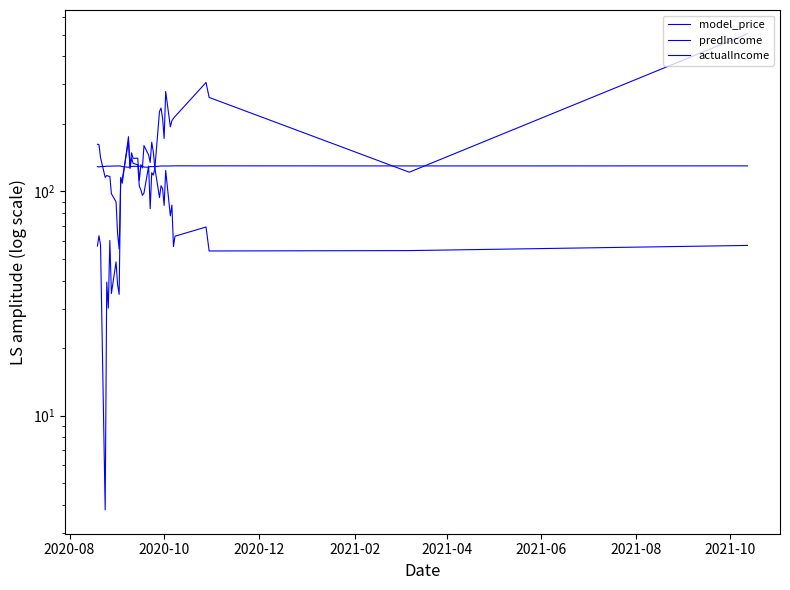

Reading right to left, what are all the values shown in this chart?

model_price: 130.0	129.9	130.1	130.0	130.1	130.0	129.9	129.9	129.8	129.9	129.8	129.8	129.6	129.1	129.0	128.9	129.1	128.2	128.4	129.5	129.6	129.6	129.4	129.4	129.1	128.7	128.1	129.1	129.6	130.0	129.9	129.8	129.7	129.6	129.6	129.6	129.3	129.0	128.6	129.1
predIncome: 57.4	54.5	54.2	69.4	63.1	56.8	86.9	77.8	124.0	86.6	102.9	106.0	93.9	127.7	150.3	165.8	134.6	145.4	160.1	127.2	131.6	112.0	140.7	140.5	148.6	128.7	167.0	113.3	113.3	55.3	64.6	89.9	97.6	116.6	116.9	117.8	115.5	141.5	161.7	162.3
actualIncome: 504.7	121.8	262.6	306.1	215.8	211.7	206.8	194.1	279.0	172.3	211.8	235.4	227.4	126.4	118.2	121.2	83.8	129.7	98.4	96.0	101.6	105.5	131.5	133.4	141.1	126.3	175.5	108.7	115.5	34.7	38.4	48.4	35.0	60.4	30.2	39.4	3.8	57.7	63.4	57.1